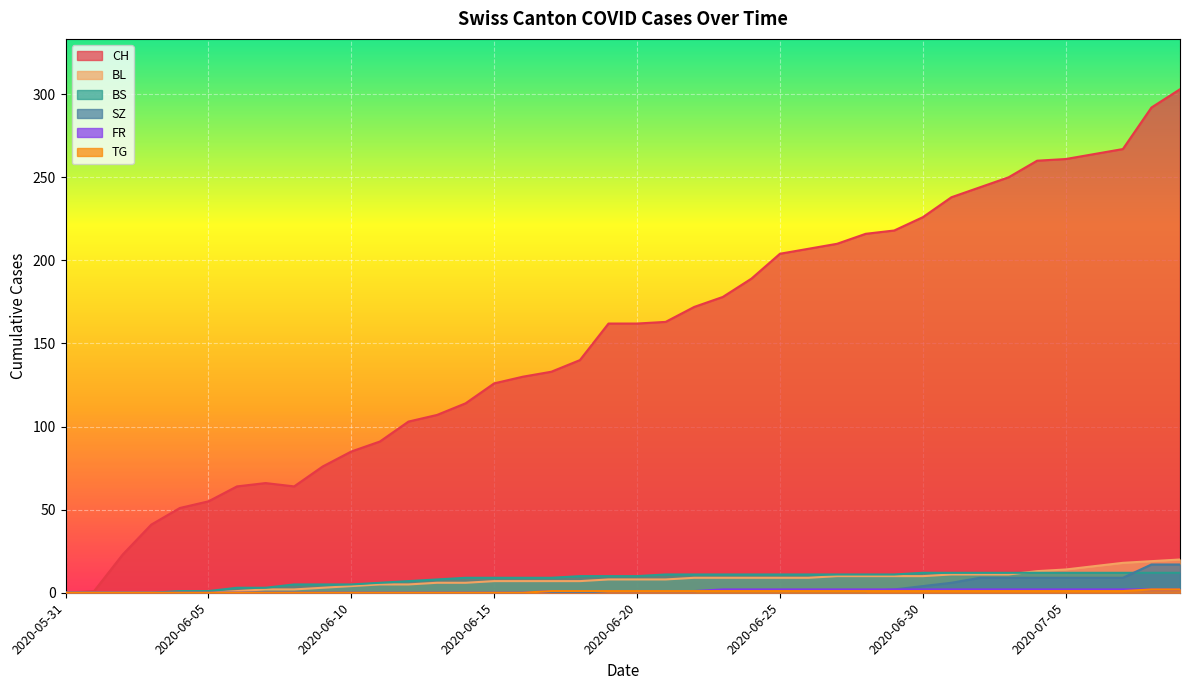

What is the sum of all TG values?

25